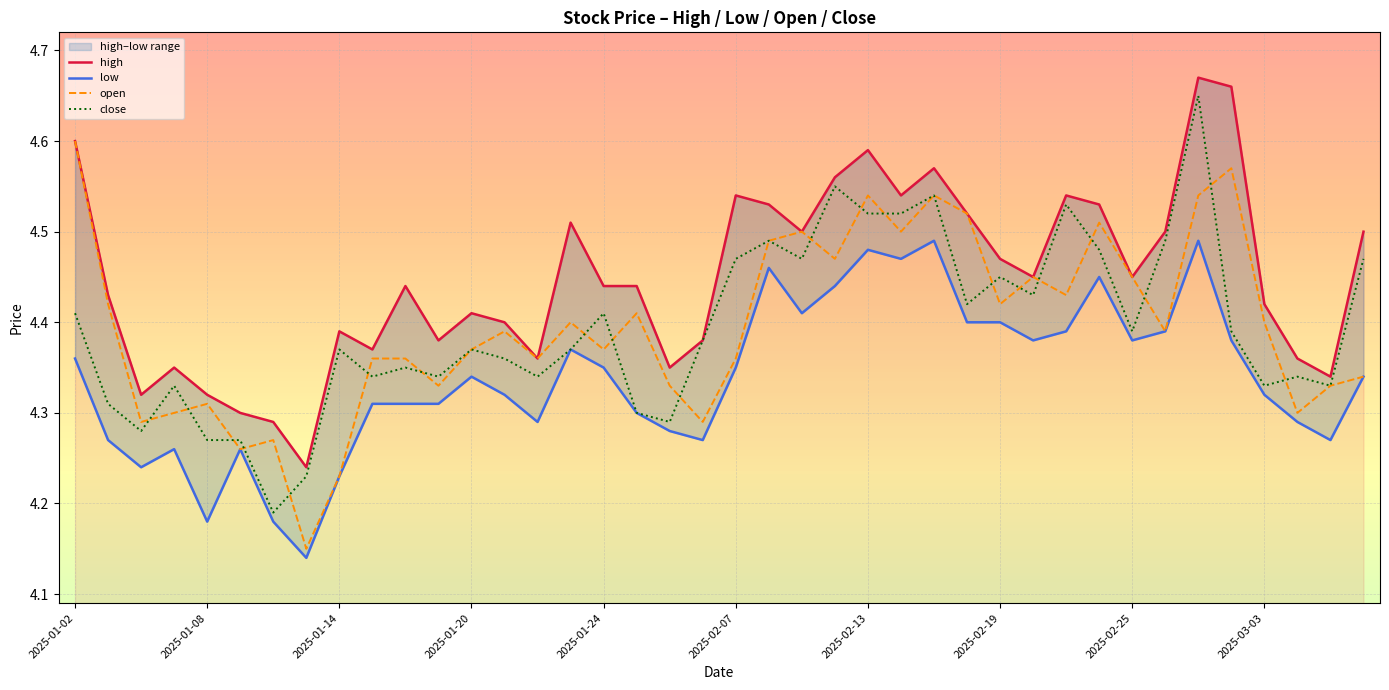

At which label does open reach its peak?

2025-01-02